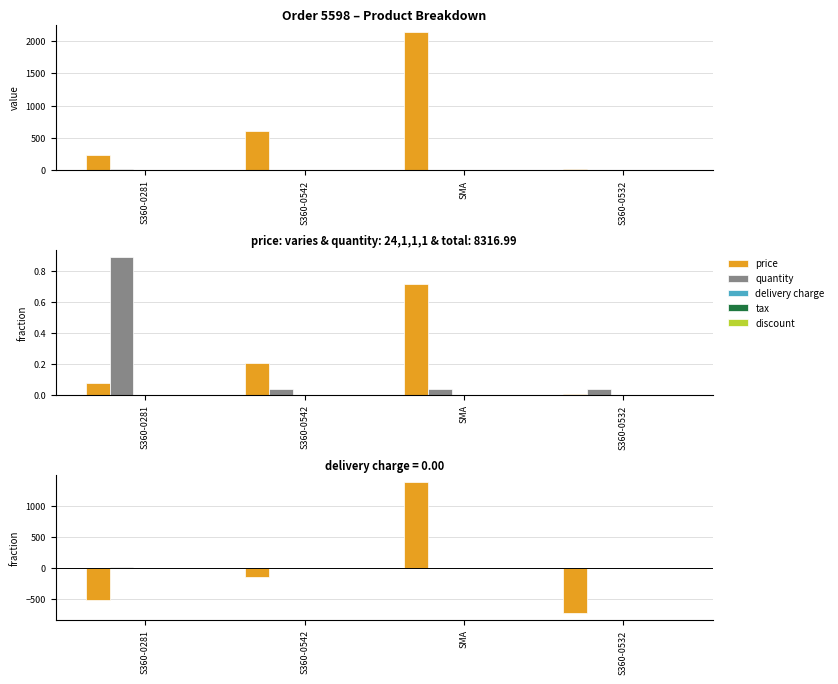

Which series changed the most between S360-0542 and S360-0532?

price